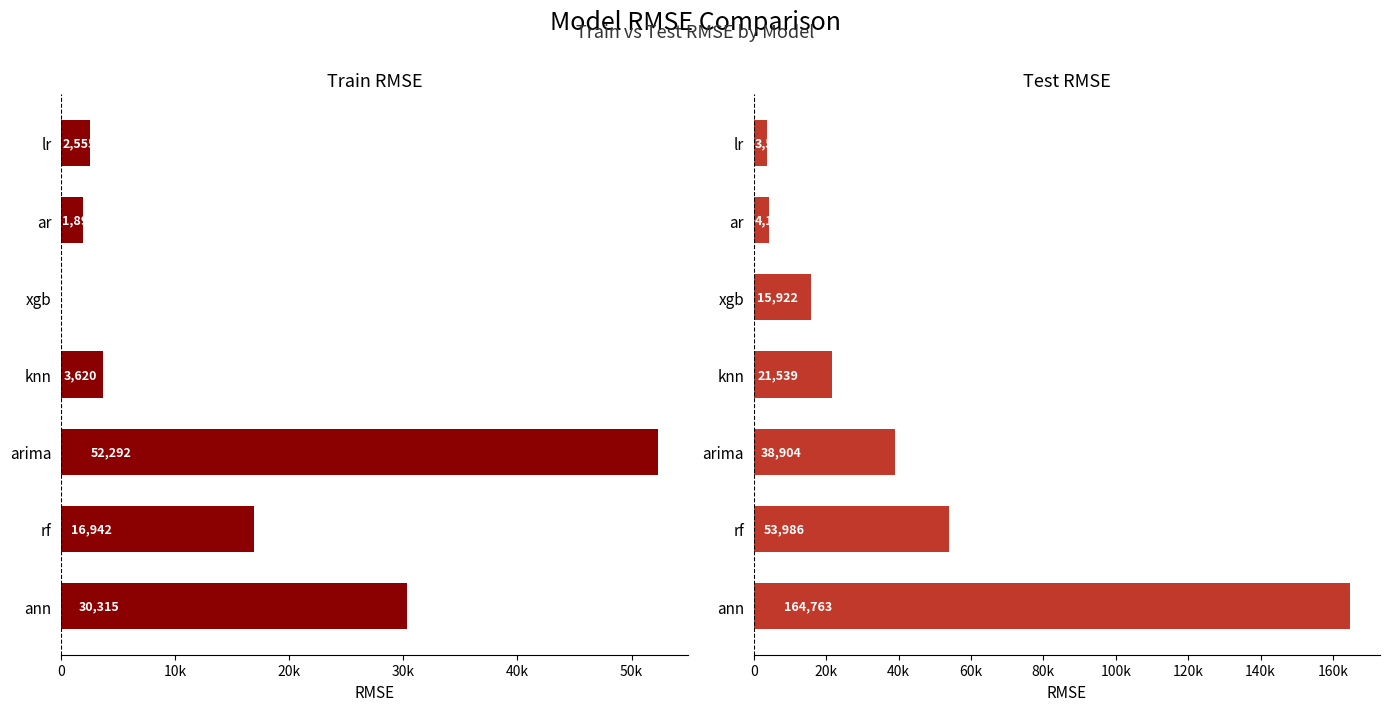

What is the greatest value displayed?

164762.9